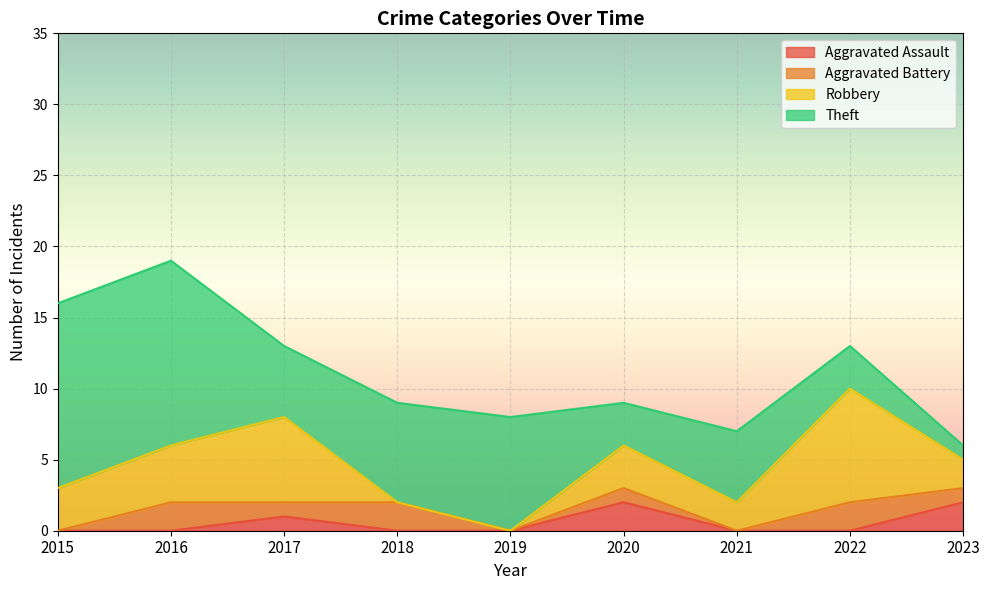

True or false: Theft and Aggravated Battery cross at least once.

False